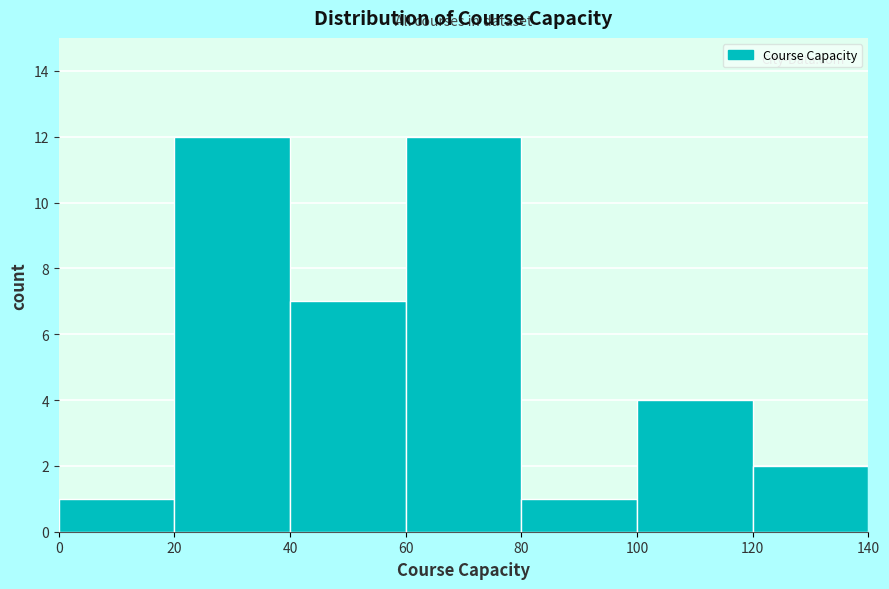

Reading left to right, transcribe this chart: for each bar, give the range it covers on the x-axis and its height. The values are not printed on the chart, so give them approximately, as read against the axis.

0 to 20: 1
20 to 40: 12
40 to 60: 7
60 to 80: 12
80 to 100: 1
100 to 120: 4
120 to 140: 2